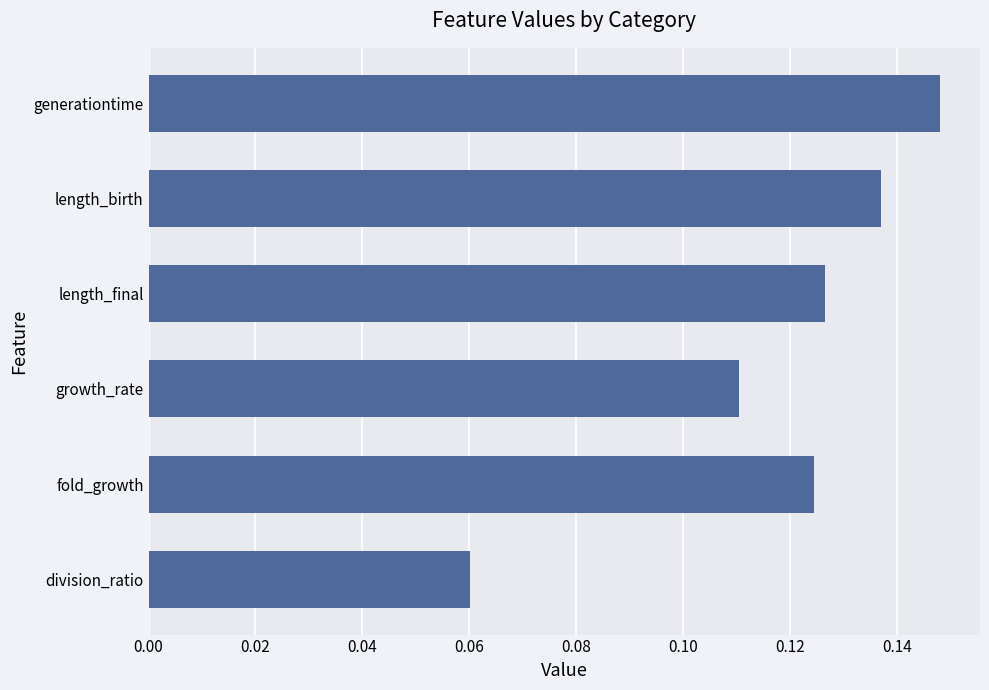

What is the sum of the values at length_birth and generationtime?

0.3